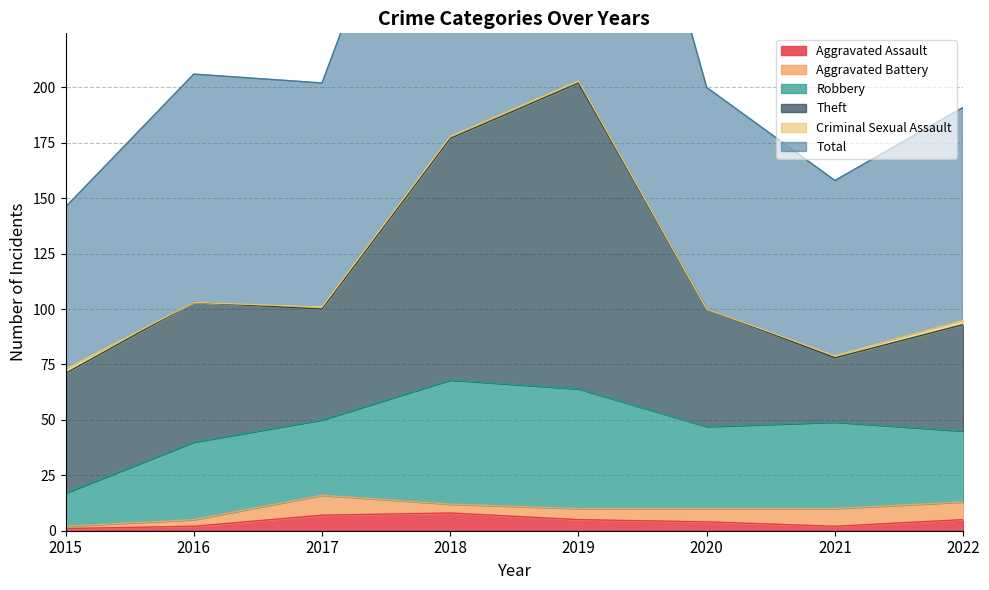

What is the sum of the Theft values at 2019 and 2020?

191